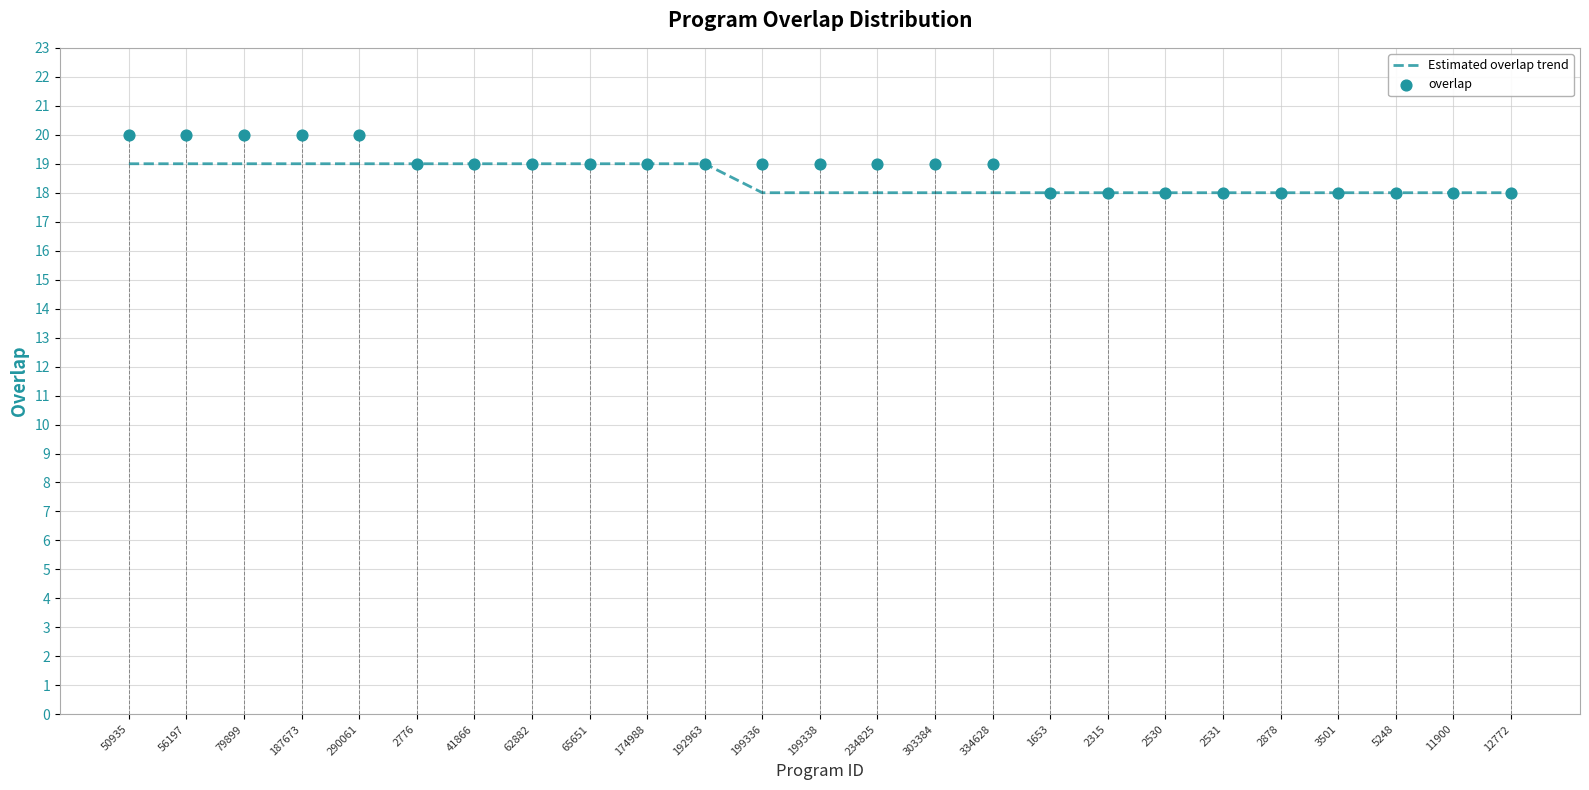

At which category is the sum across all series the highest?

50935